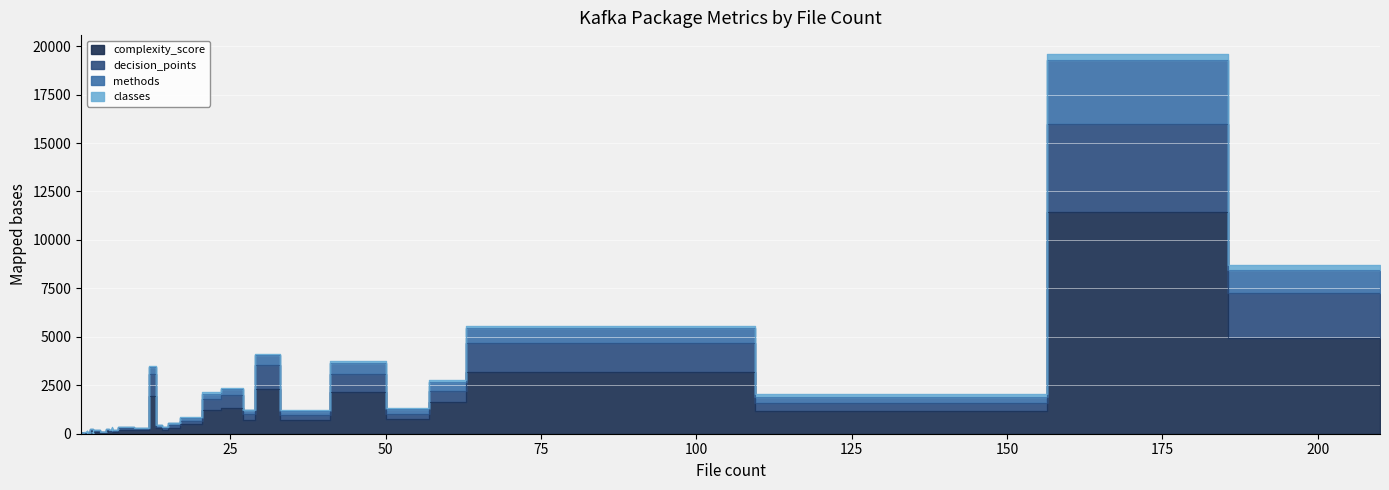

Between 8 and 9, which is larger?

8